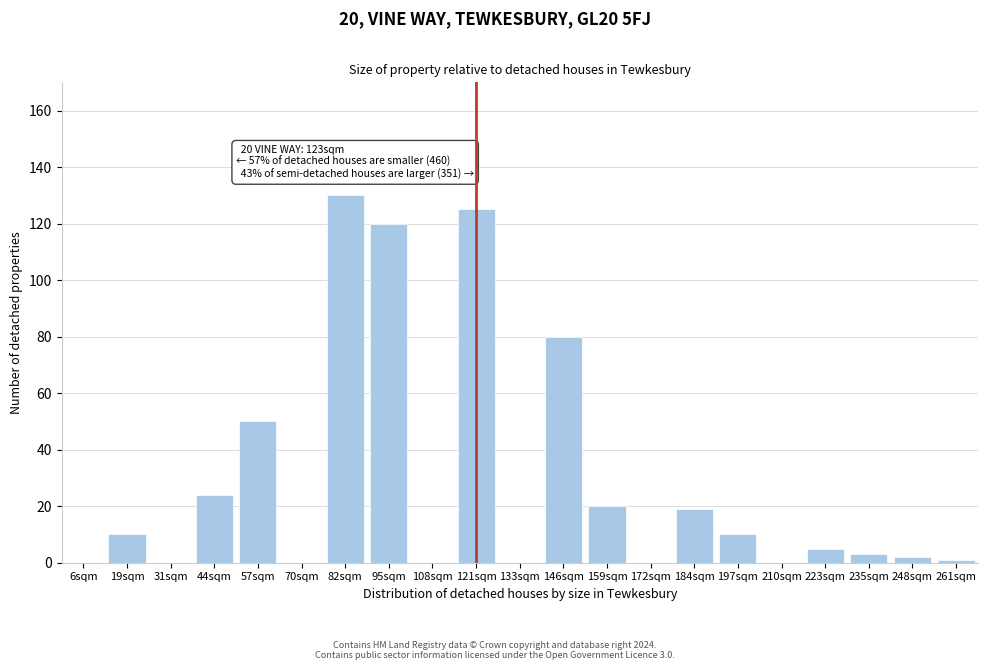

Reading left to right, list all the values displayed in this chart.

6sqm=0	19sqm=10	31sqm=0	44sqm=24	57sqm=50	70sqm=0	82sqm=130	95sqm=120	108sqm=0	121sqm=125	133sqm=0	146sqm=80	159sqm=20	172sqm=0	184sqm=19	197sqm=10	210sqm=0	223sqm=5	235sqm=3	248sqm=2	261sqm=1